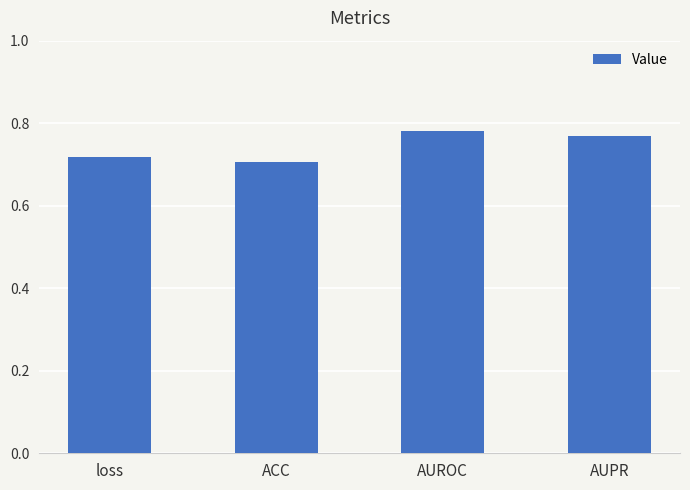

What is the change in value from ACC to AUPR?

+0.1